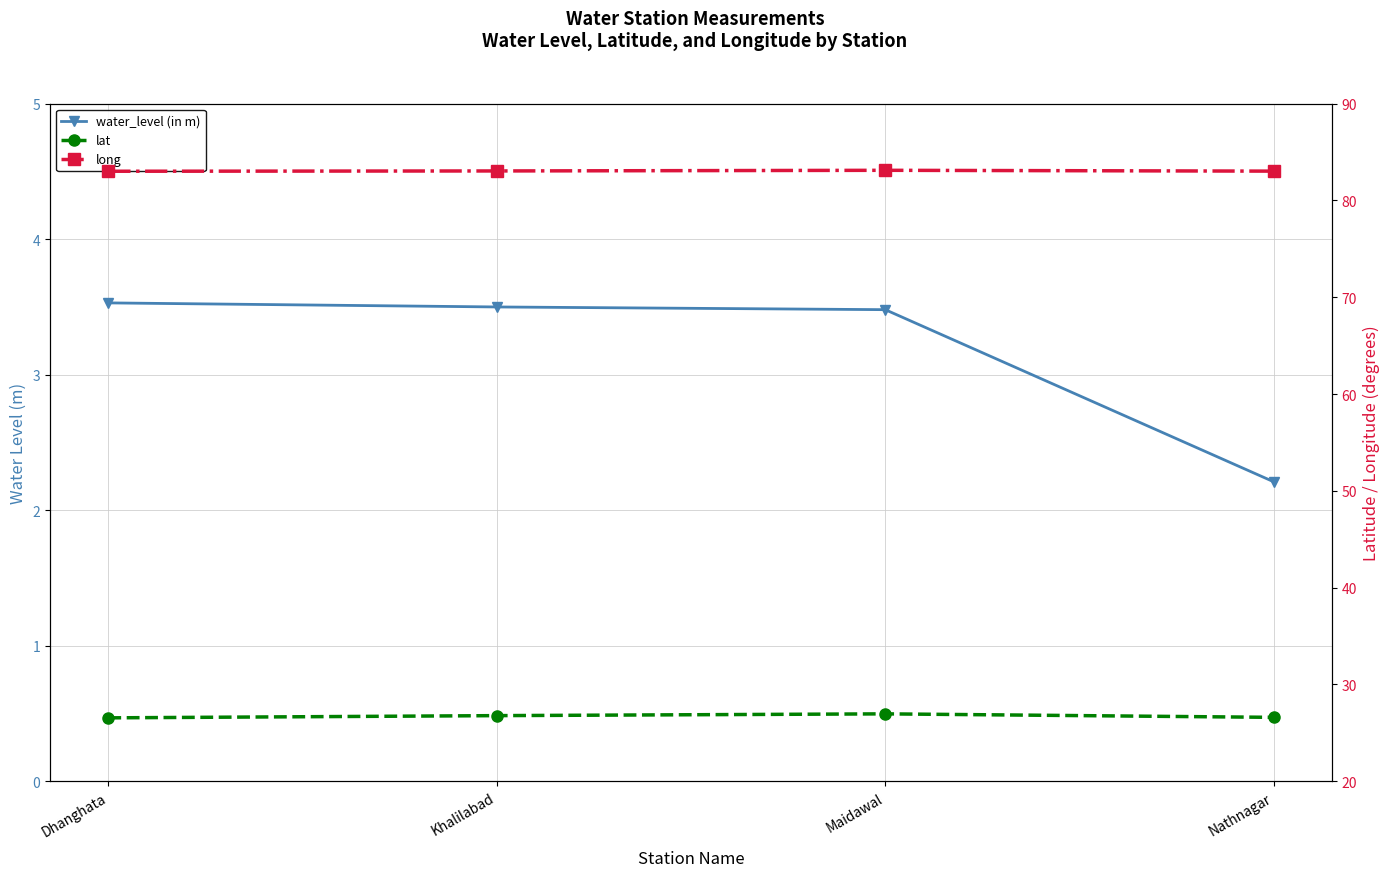

What value does the water_level (in m) series have at Dhanghata?

3.5